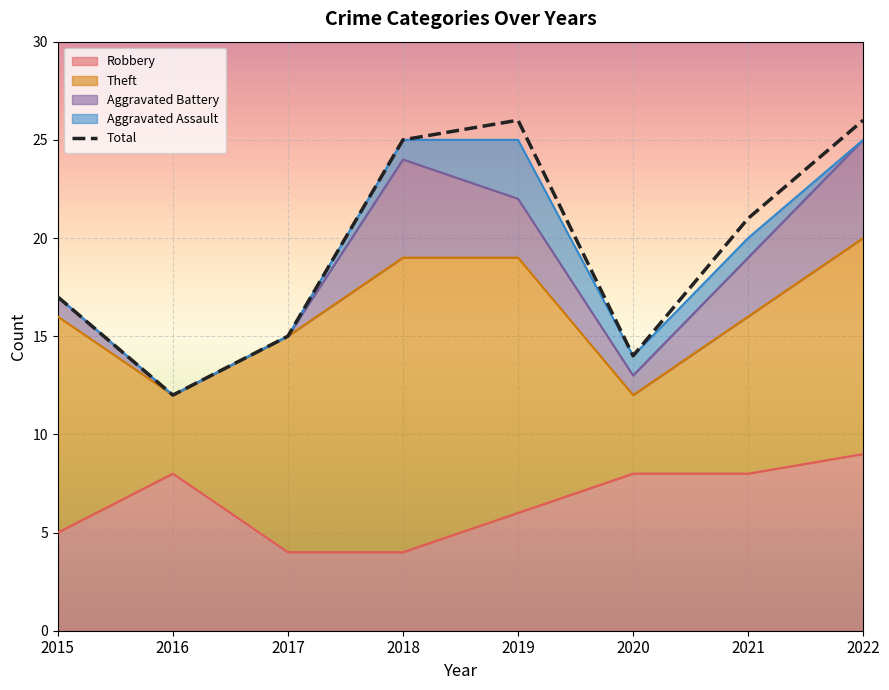

What are all the series names shown in the legend?

Robbery, Theft, Aggravated Battery, Aggravated Assault, Total